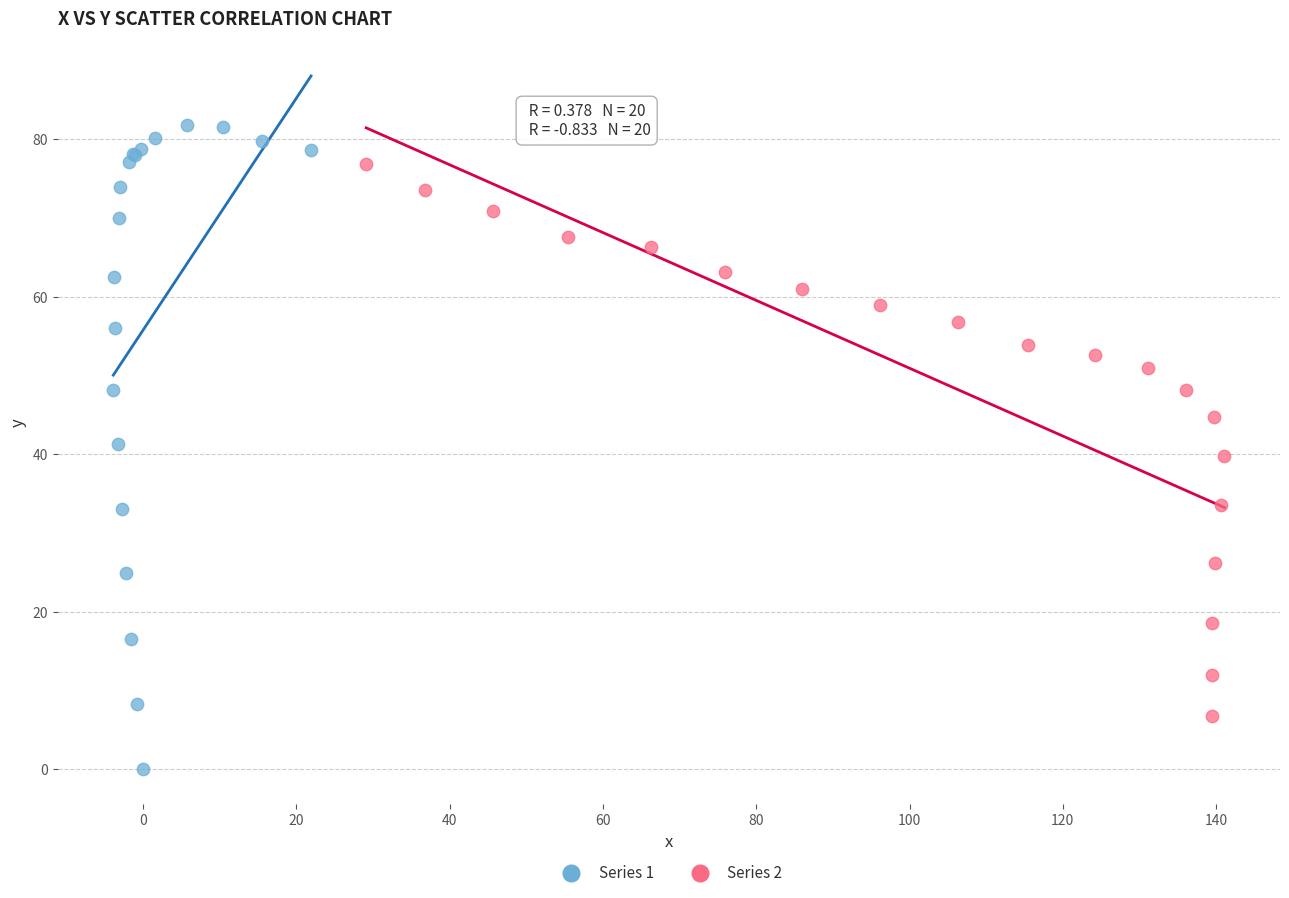

Which series contains the highest Y value?

Series 1